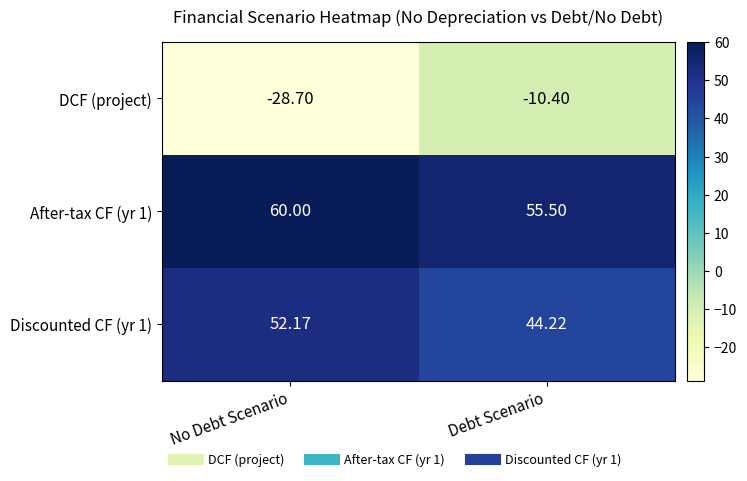

List the labels in order of Discounted CF (yr 1) value, smallest first.

Debt Scenario, No Debt Scenario